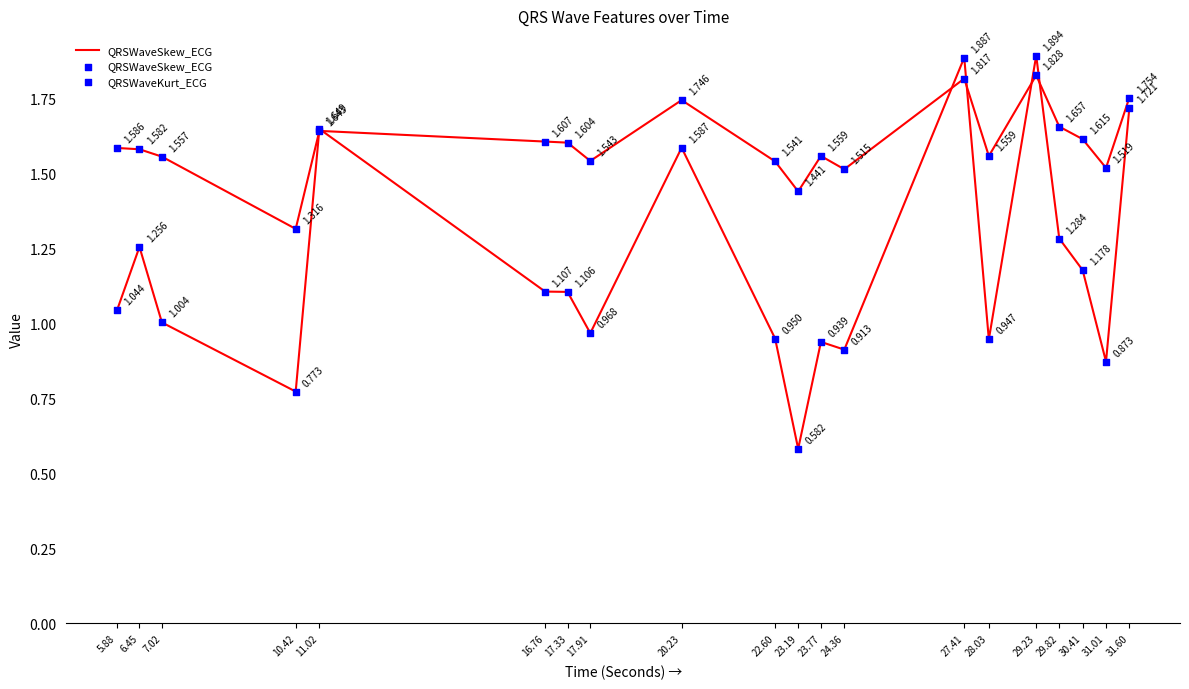

Which series has the largest Y range (max minus min)?

QRSWaveKurt_ECG